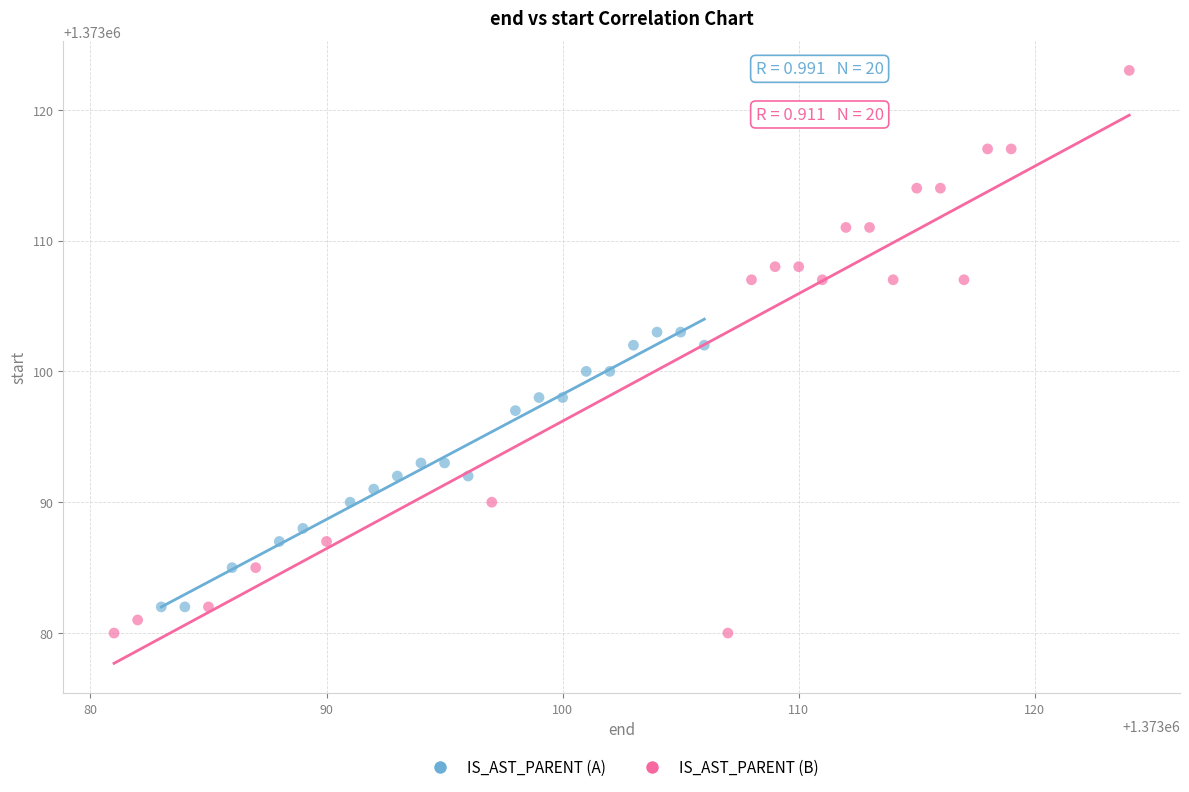

Which series contains the highest Y value?

IS_AST_PARENT (B)